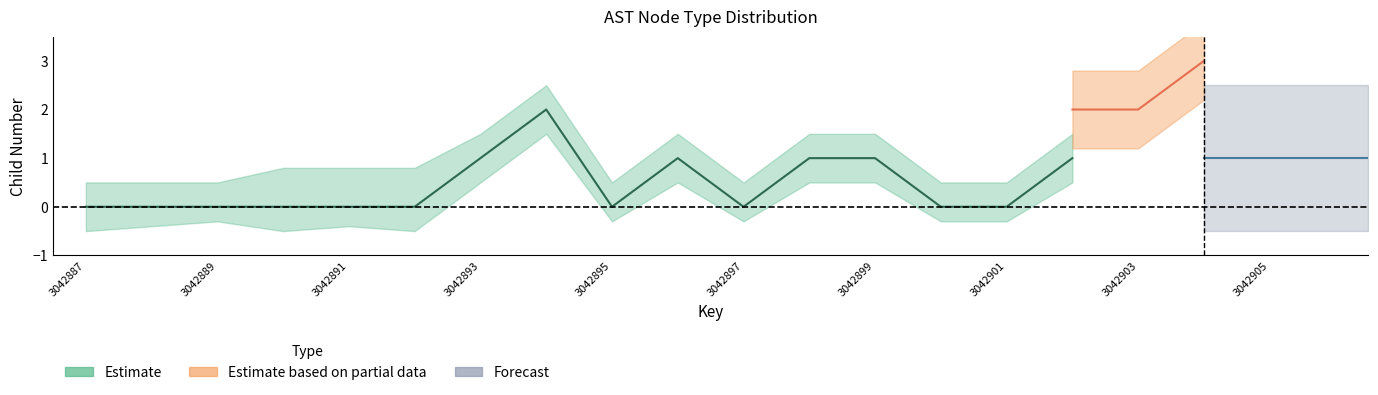

What is the ratio of the value at 3042896 to the value at 3042898?

1.0